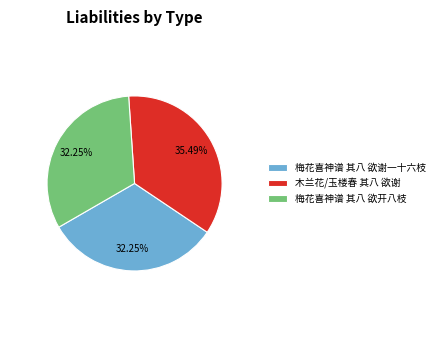

Count the number of slices in the pie.

3